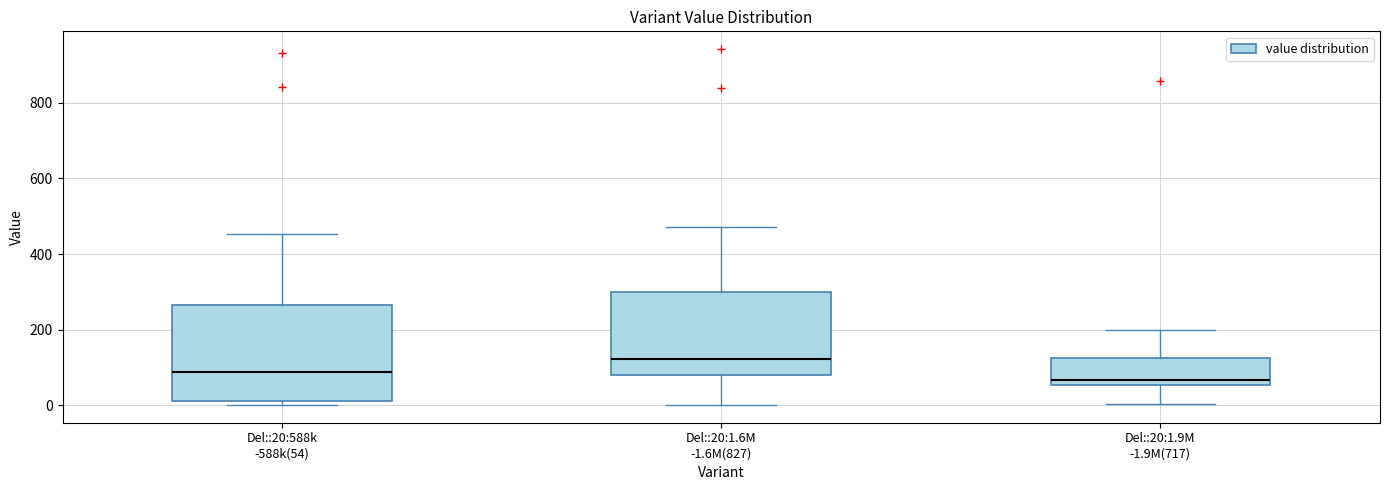

Reading left to right, transcribe this box plot: for each box, give where its median line is, the range the box spans, and where its two whiskers end, as read against the y-axis. The values are not printed on the chart, so give them approximately, as read against the axis.

Del::20:588k -588k(54): median 80, box 20 to 260, whiskers 0 to 460
Del::20:1.6M -1.6M(827): median 120, box 80 to 300, whiskers 0 to 480
Del::20:1.9M -1.9M(717): median 60 (just above the box's lower edge), box 60 to 120, whiskers 0 to 200